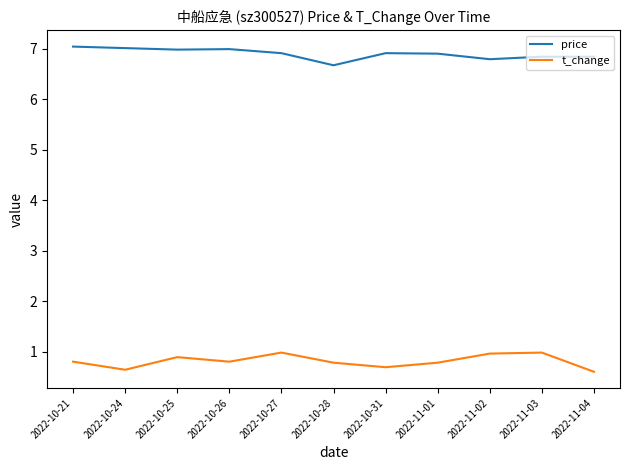

True or false: price and t_change intersect in this chart.

False